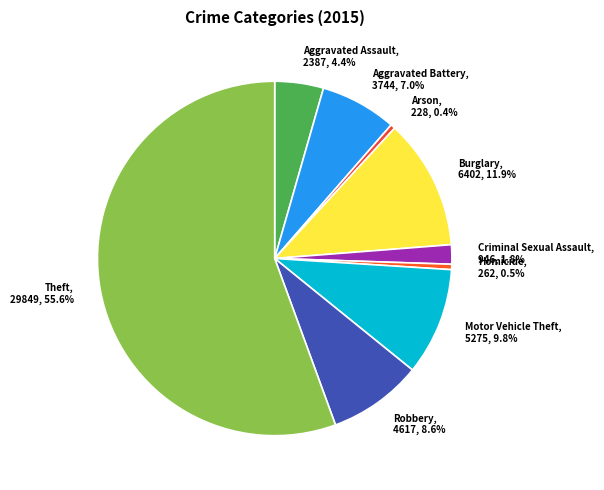

Is it true that Aggravated Assault is 17% of the pie?

False